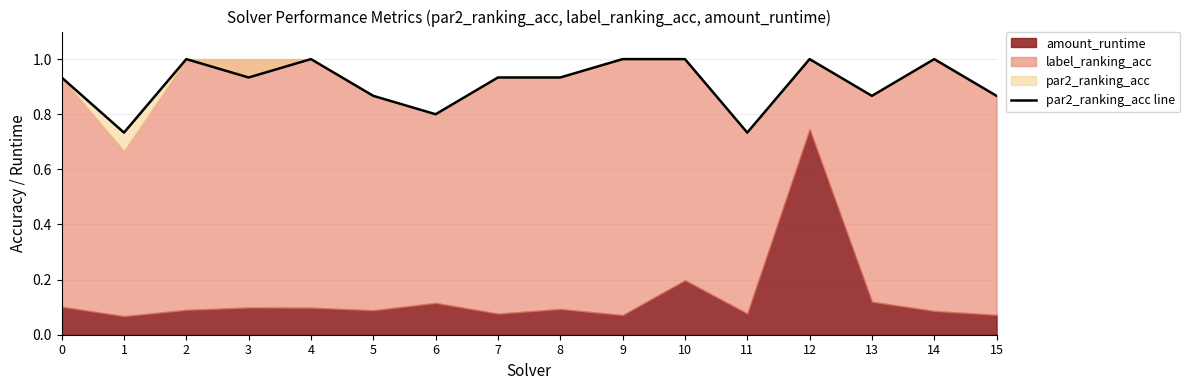

What is the difference between the second highest and second lowest values?

0.3